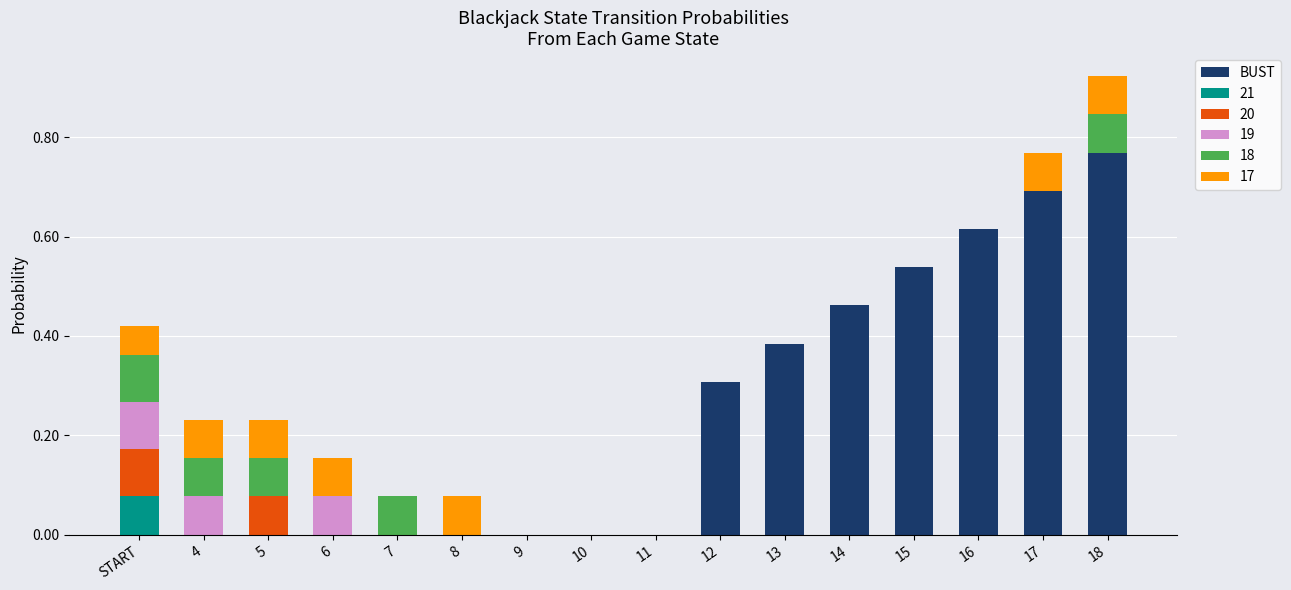

True or false: BUST has a value of 0.3 at 4.

False